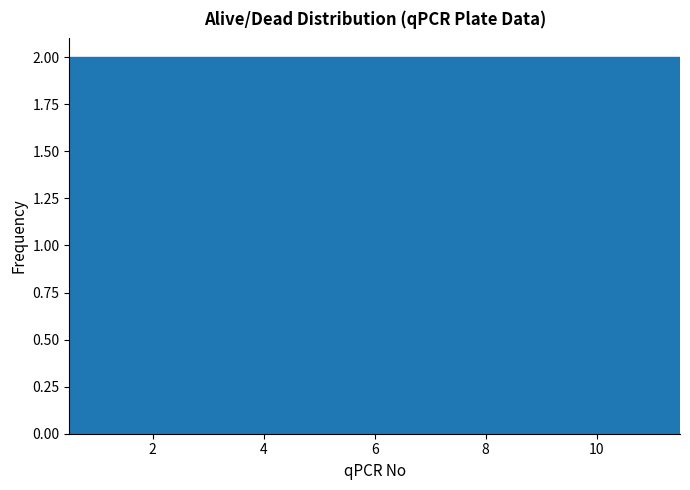

Reading left to right, list every bar in this chart as the range it spans on the x-axis followed by its height. Neither the bar edges nor the heights are printed on the chart, so give them approximately, as read against the axes.

0.5 to 1.5: 2
1.5 to 2.5: 2
2.5 to 3.5: 2
3.5 to 4.5: 2
4.5 to 5.5: 2
5.5 to 6.5: 2
6.5 to 7.5: 2
7.5 to 8.5: 2
8.5 to 9.5: 2
9.5 to 10.5: 2
10.5 to 11.5: 2